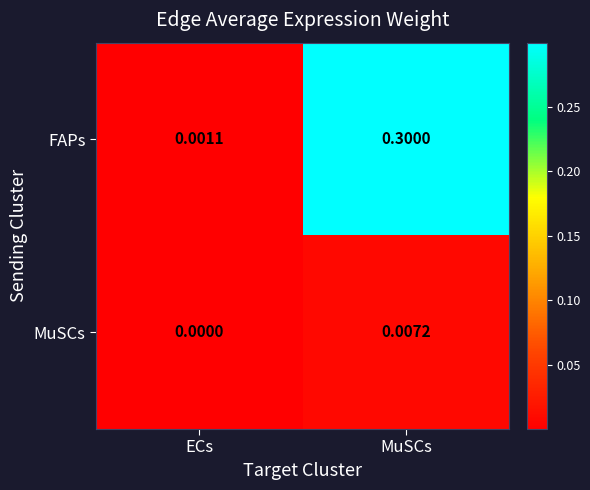

Which series changed the most between ECs and MuSCs?

FAPs